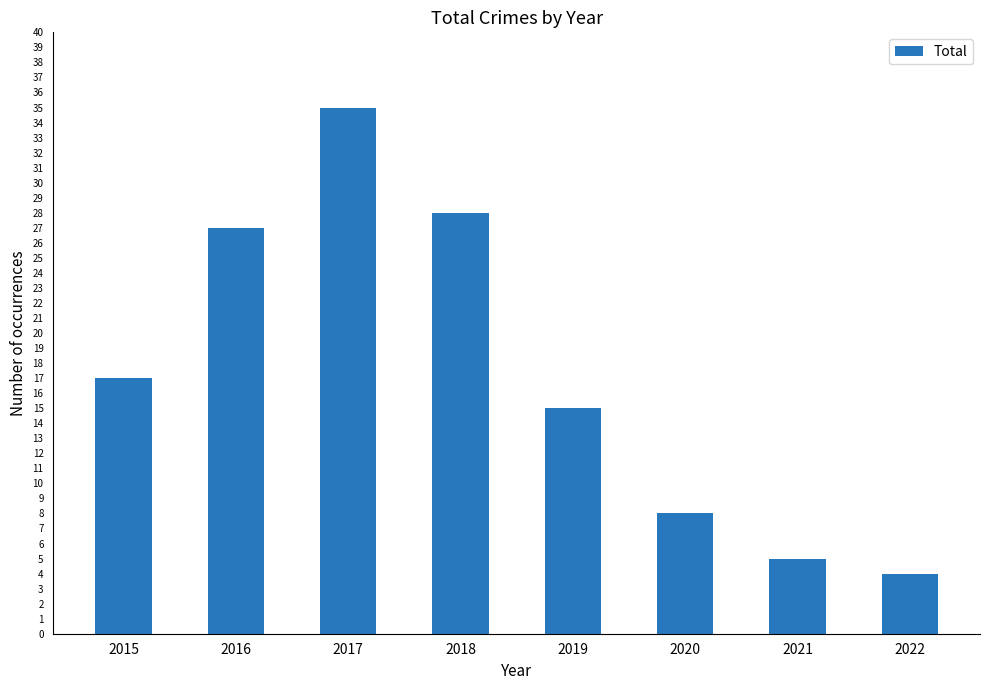

What is the value of the 2nd bar from the left?

27